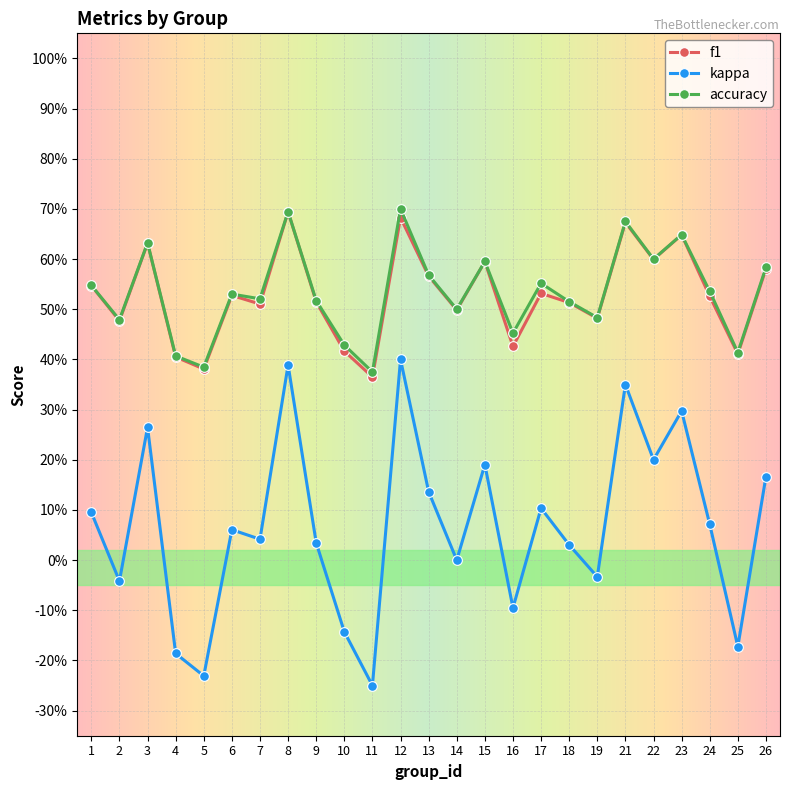

What are all the series names shown in the legend?

f1, kappa, accuracy